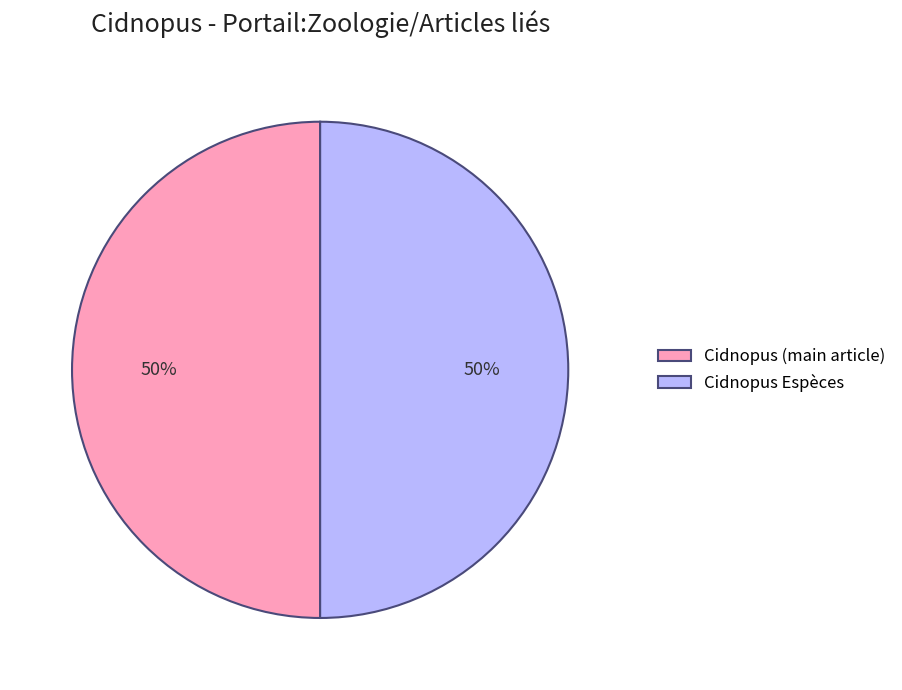

What is the ratio of the value at Cidnopus Espèces to the value at Cidnopus (main article)?

1.0